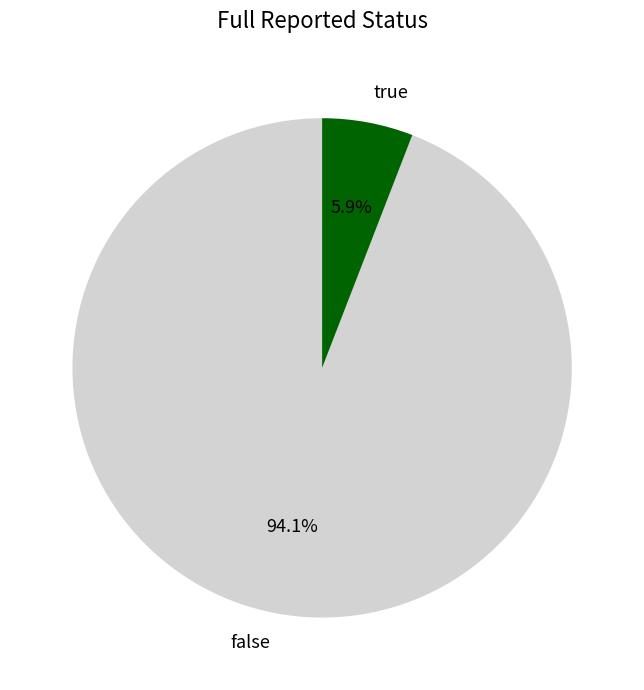

True or false: false accounts for 99% of the total.

False